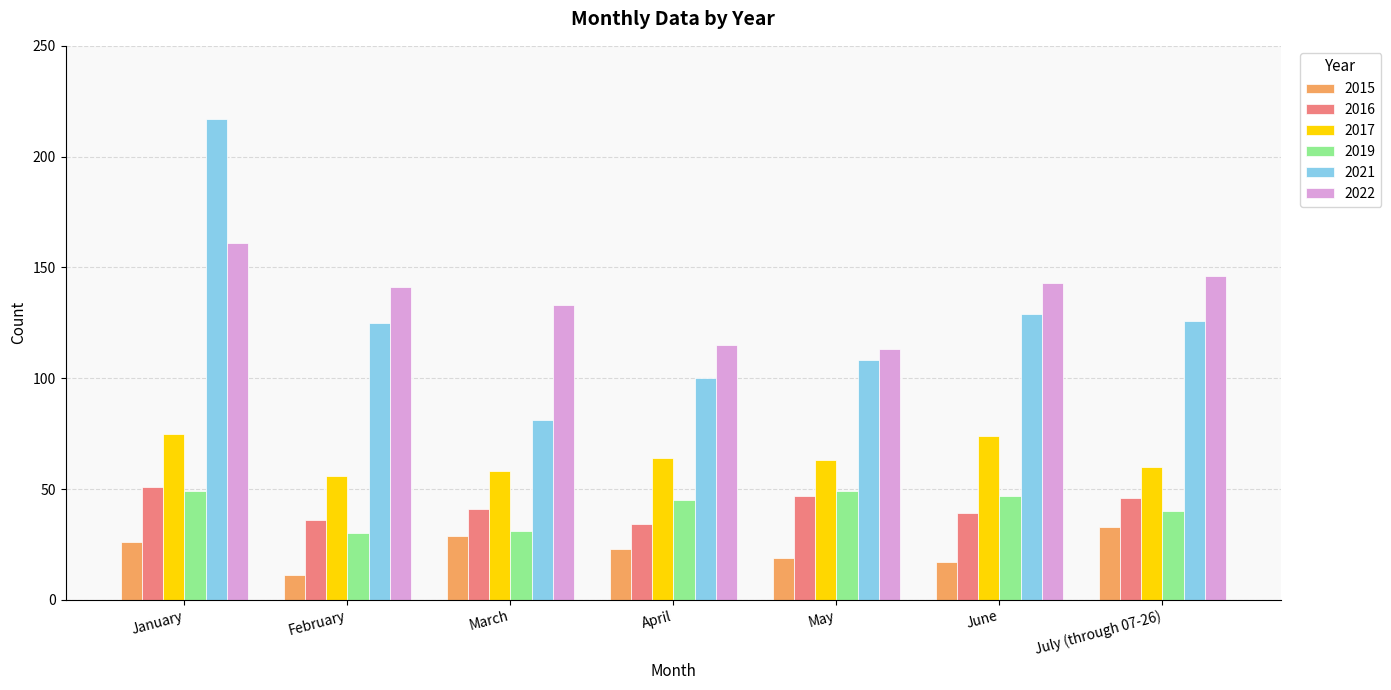

How many data points does each series have?

7